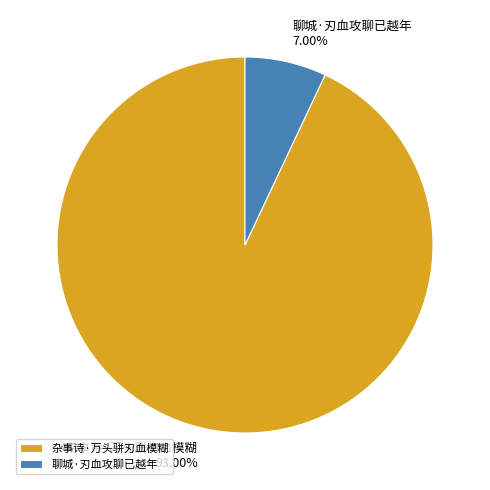

To the nearest percent, what portion does 聊城·刃血攻聊已越年 represent?

7%